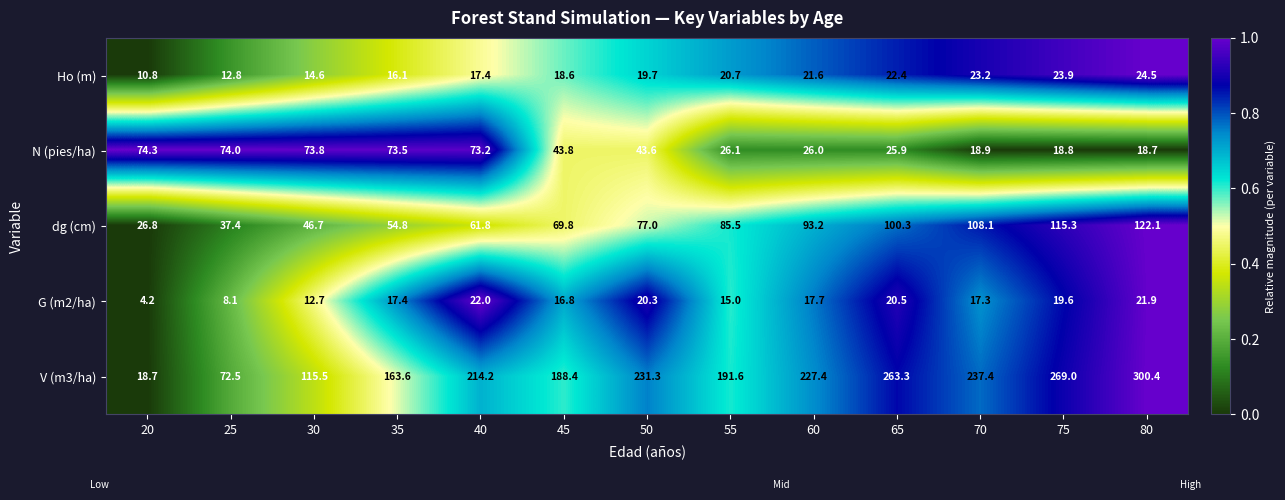

The value of Ho (m) at 45 is 18.6. True or false?

True